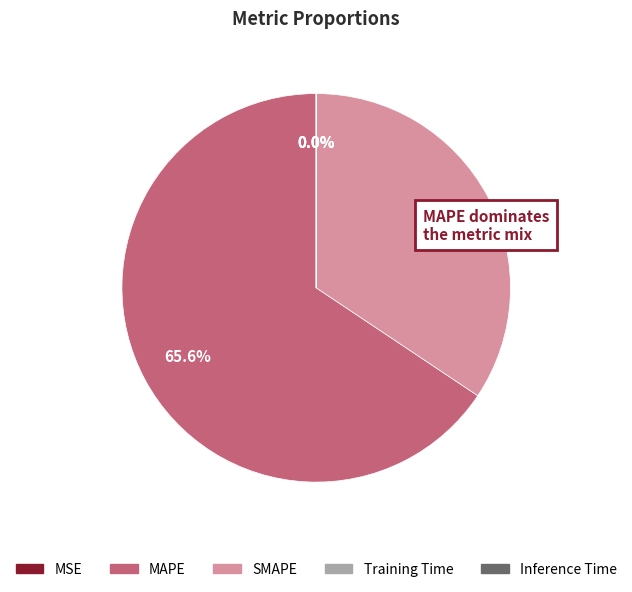

Is there a majority slice in this chart?

Yes